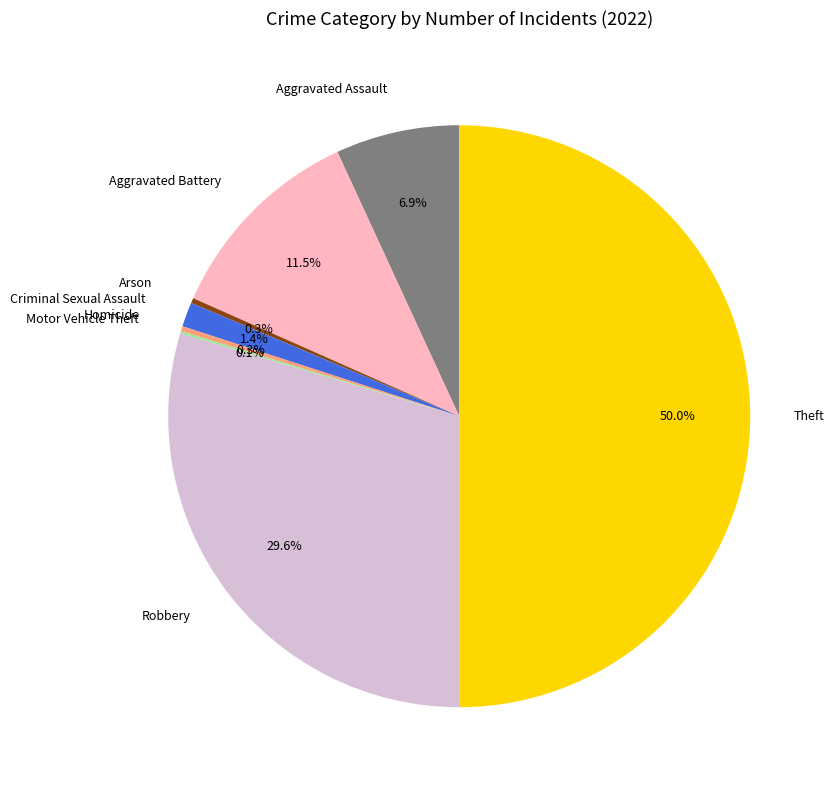

Which category has the biggest portion of the pie?

Theft